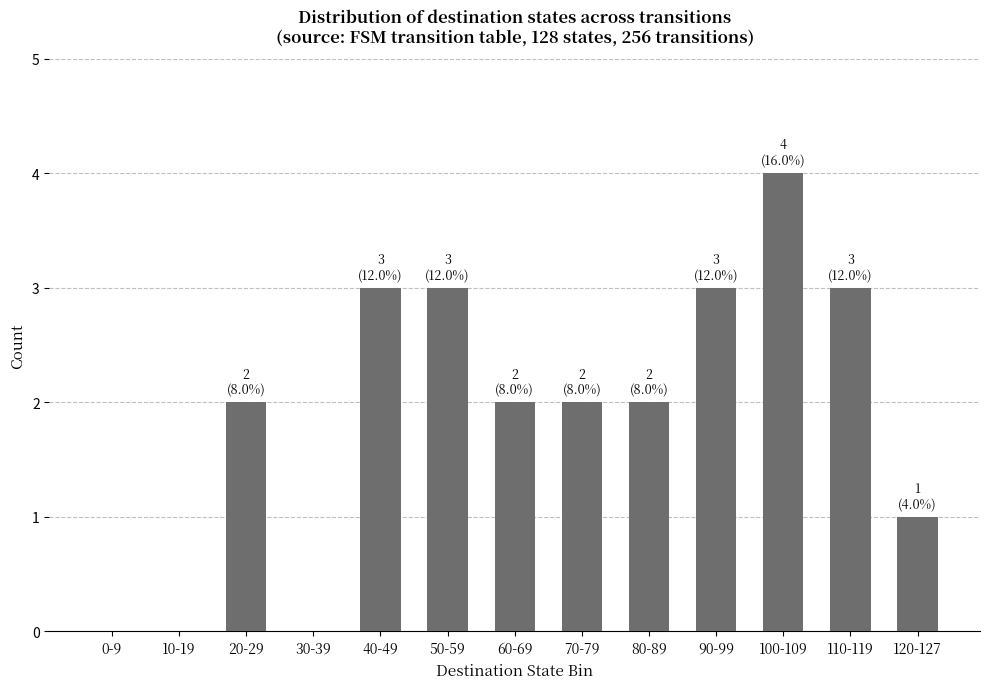

What is the maximum value shown in the chart?

4